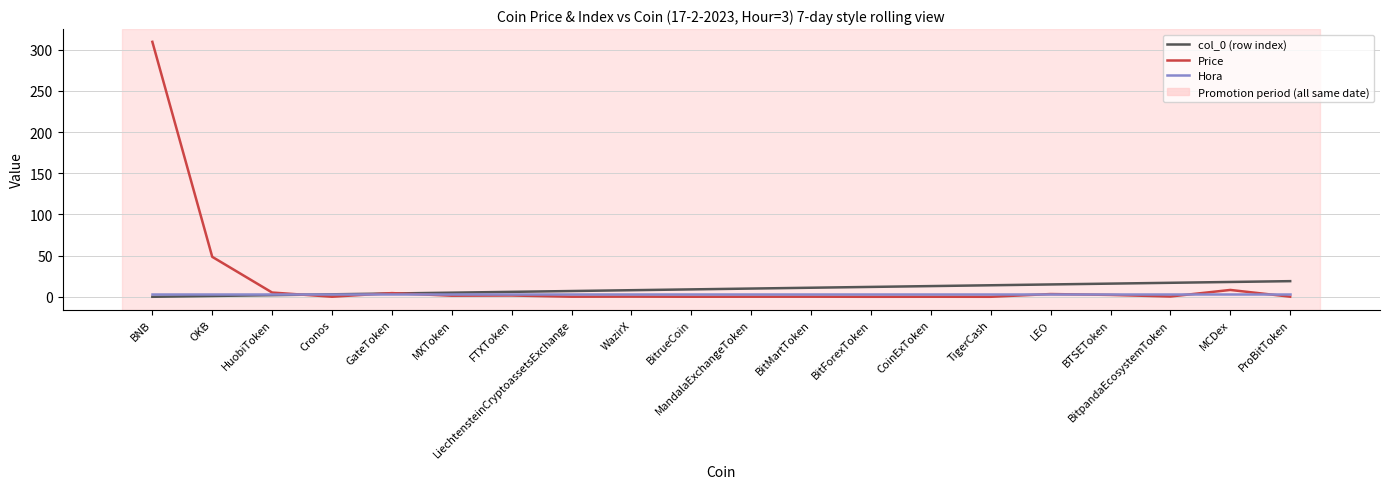

Where is the first local maximum for Price?

GateToken